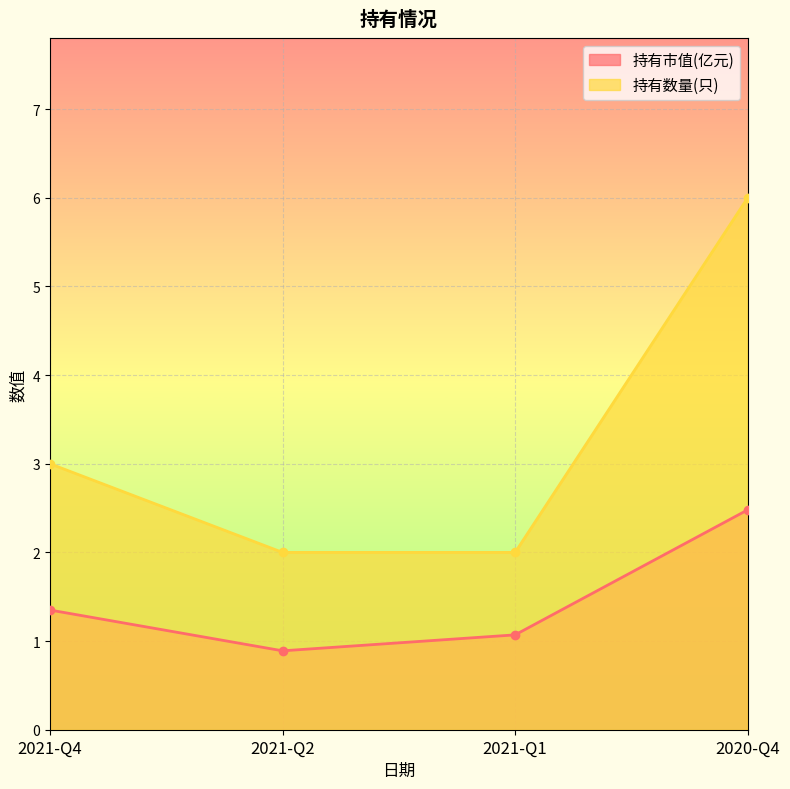

At which label does 持有市值(亿元) reach its peak?

2020-Q4